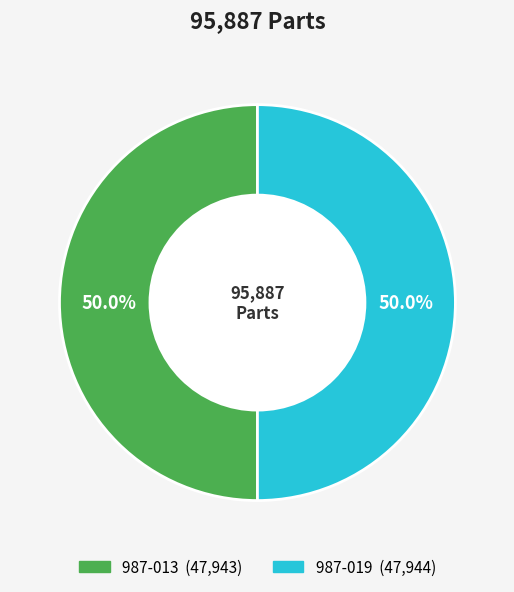

What is the total percentage of 987-019 and 987-013?

100.0%